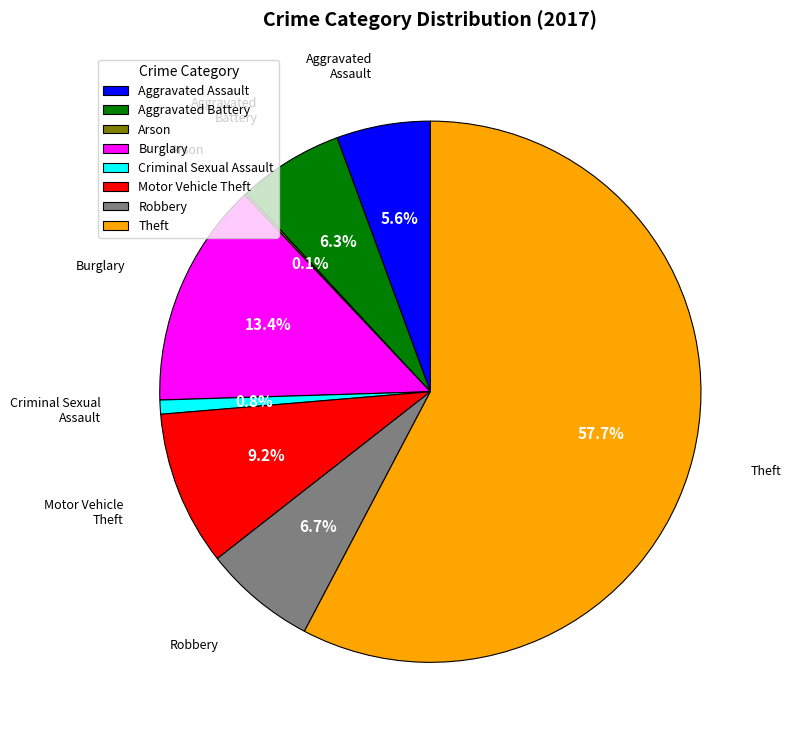

What is the largest slice in the pie chart?

Theft